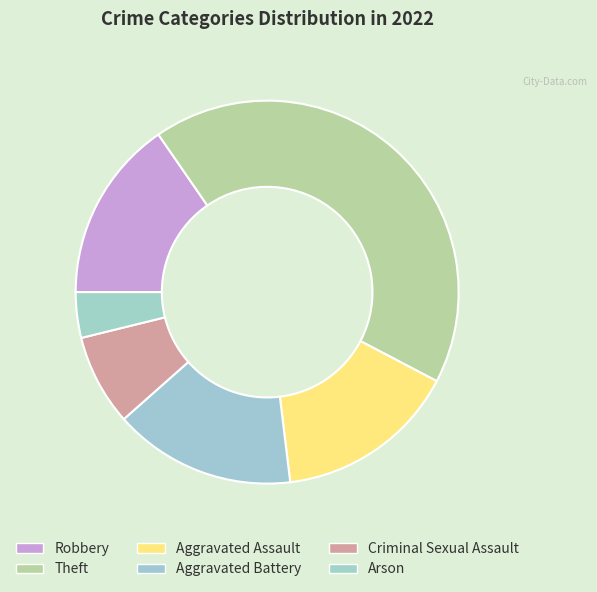

The Aggravated Assault slice represents 22% of the pie. True or false?

False